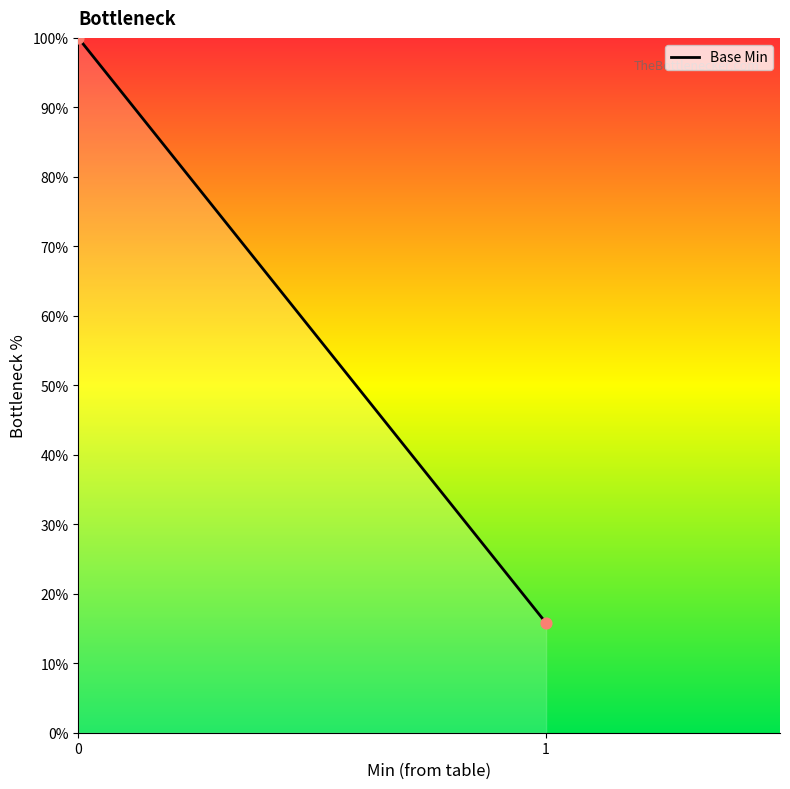

What Y value in the scatter plot is closest to 57?

15.8